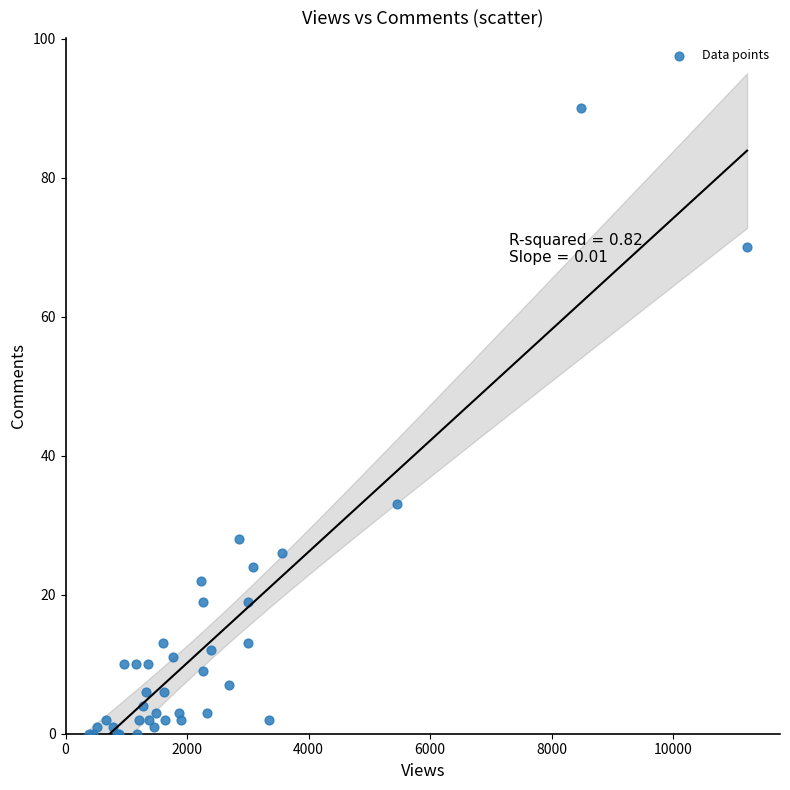

What Y value in the scatter plot is closest to 45?

33